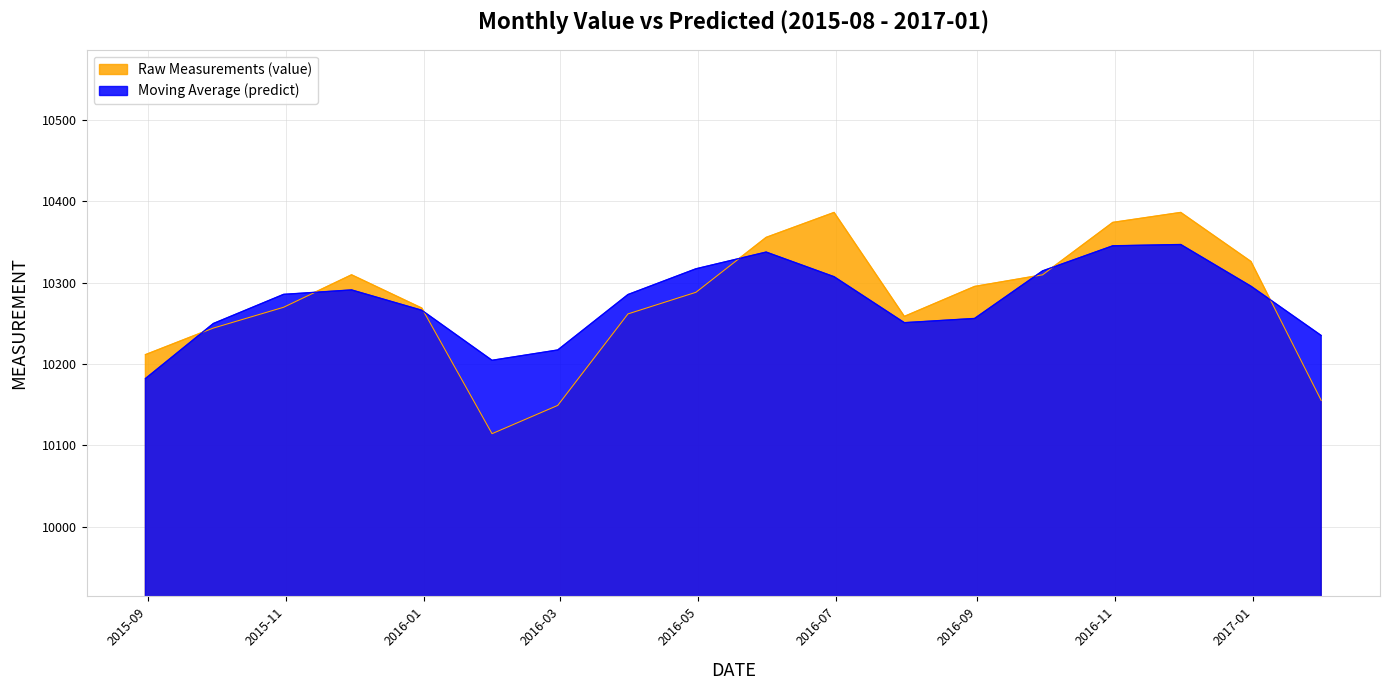

Rank the series by their maximum value, from lowest to highest.

Moving Average (predict), Raw Measurements (value)